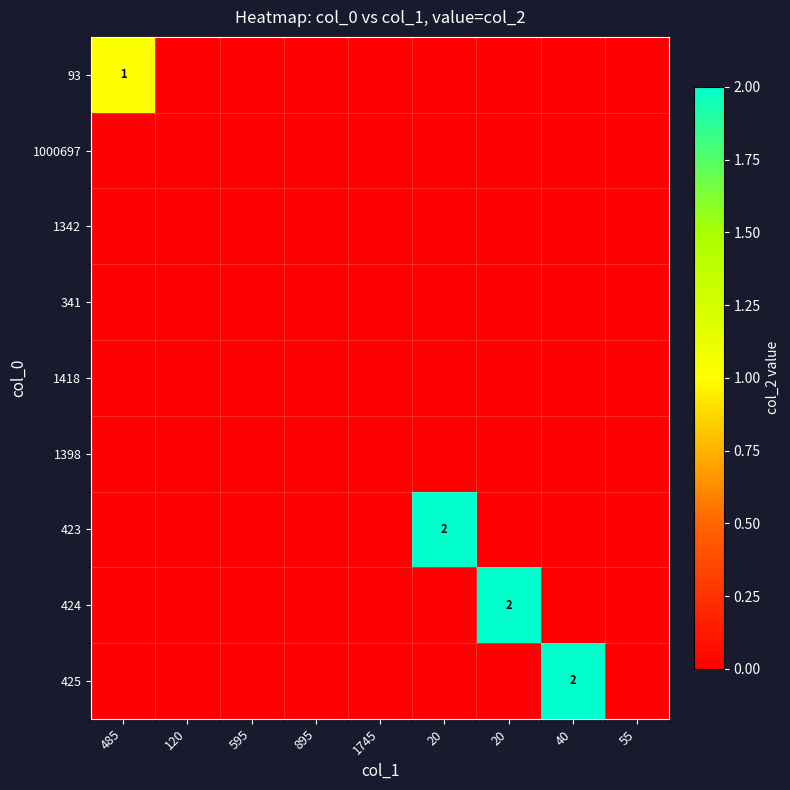

Which label corresponds to the smallest value in the chart?

120